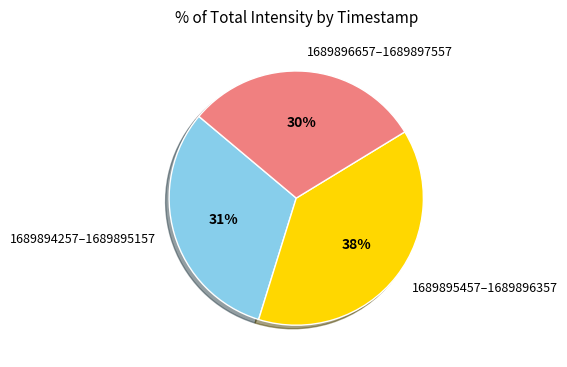

Is the sum of 1689896657–1689897557 and 1689895457–1689896357 greater than half?

Yes